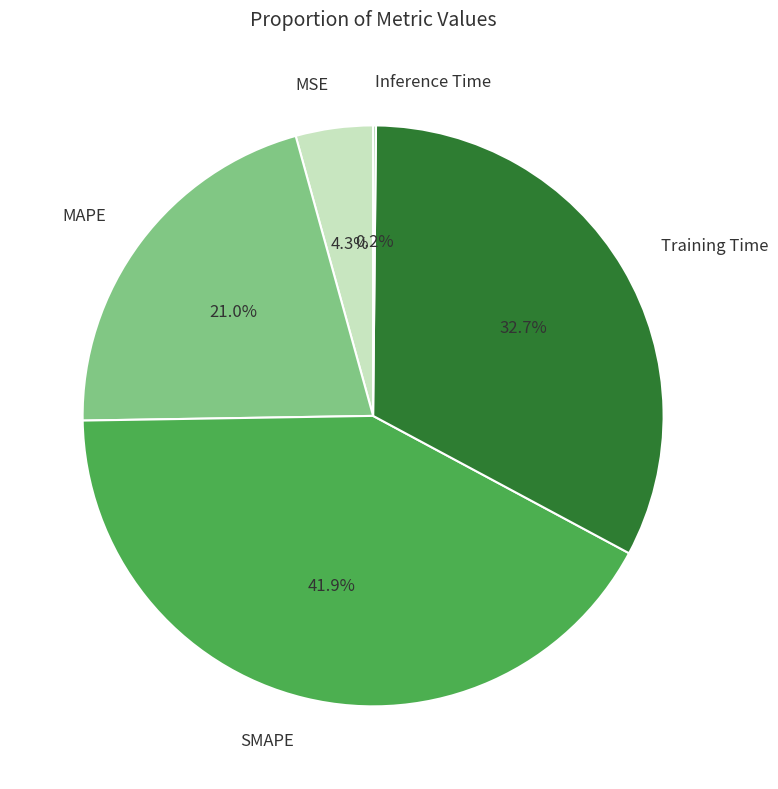

Do MAPE and MSE together represent more than half of the pie?

No